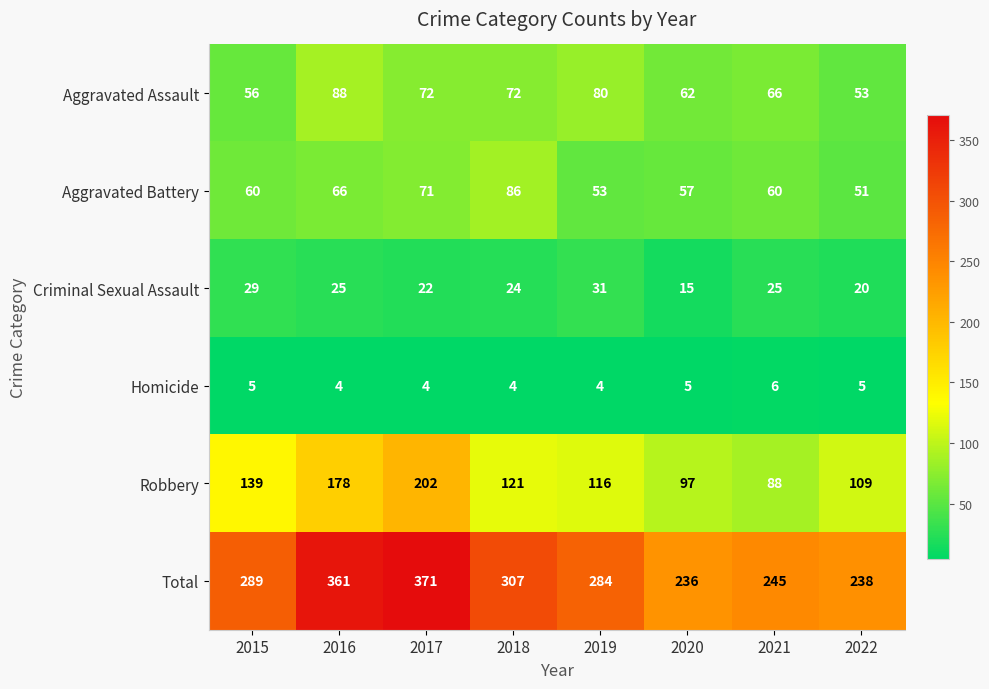

How many distinct data groups are displayed?

6